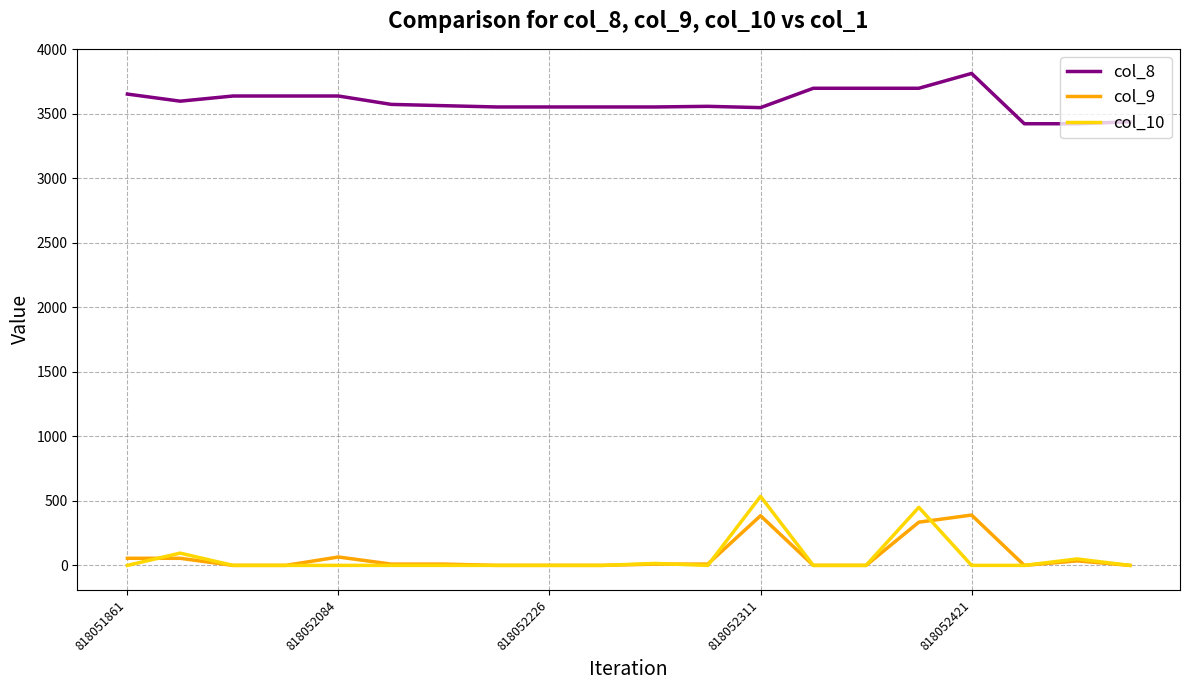

Which series has the largest total across all categories?

col_8